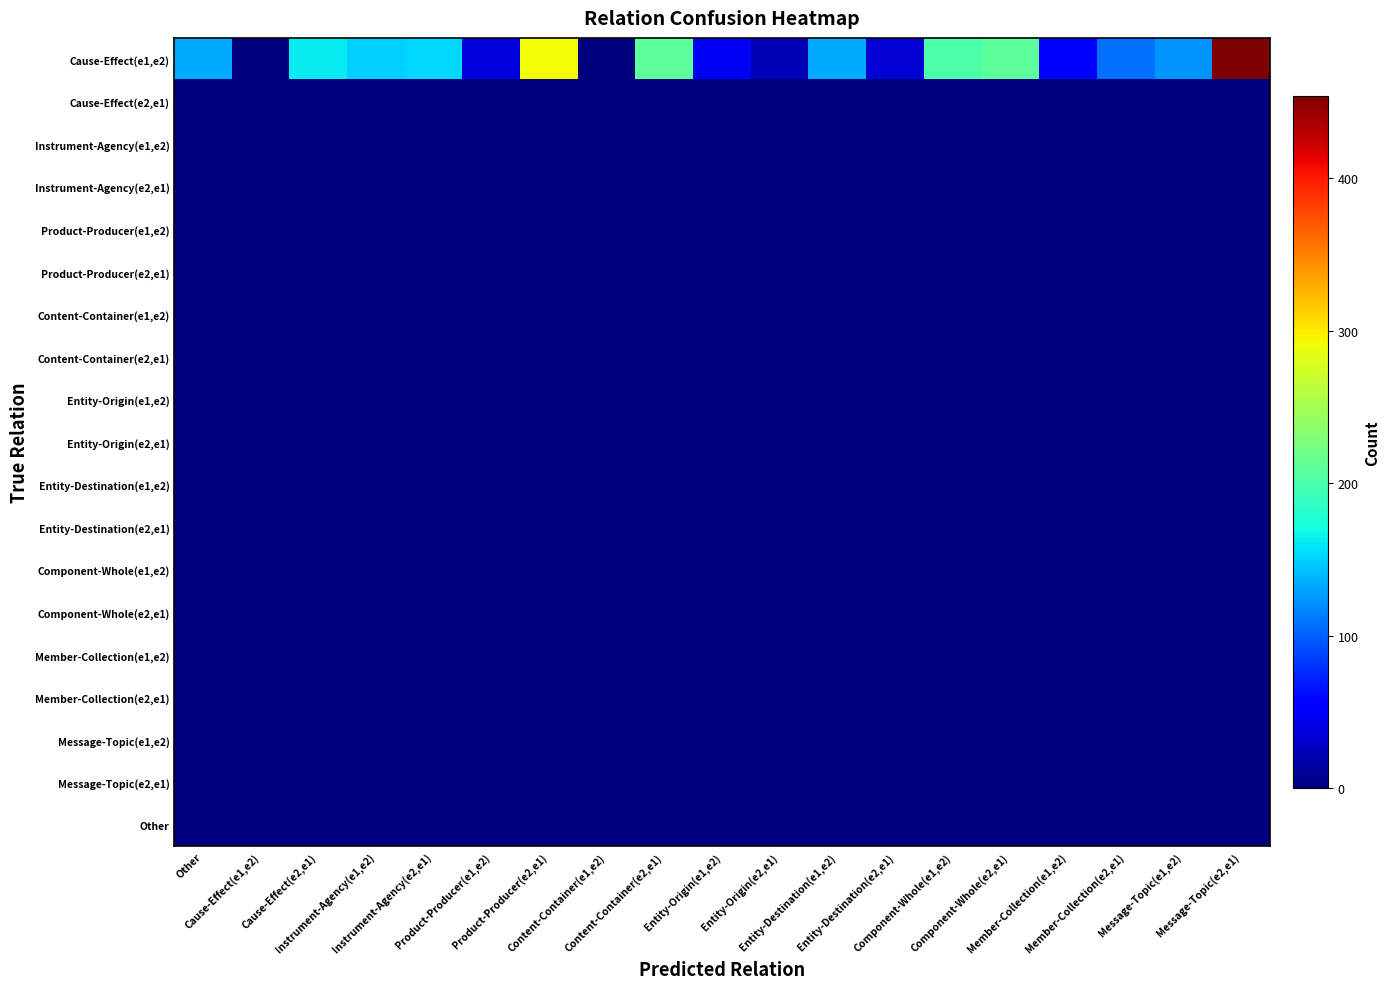

Which series has the widest spread of values?

Cause-Effect(e1,e2)